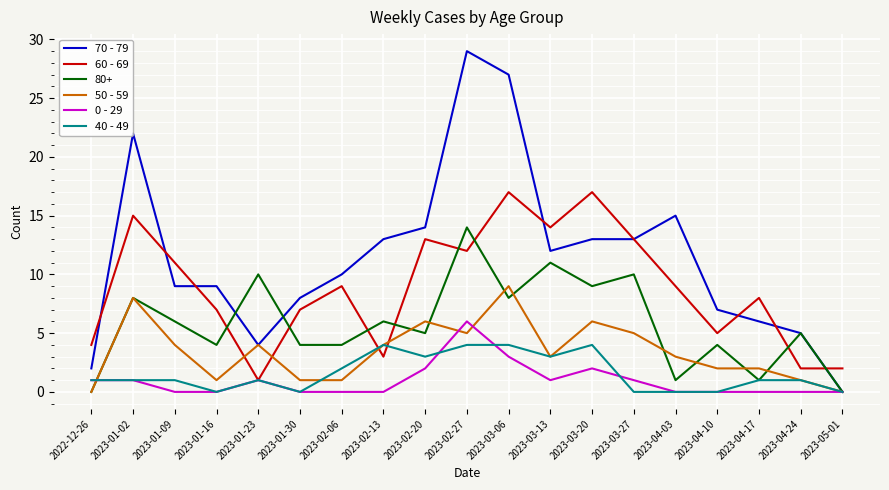

What position from the right is 2022-12-26?

19